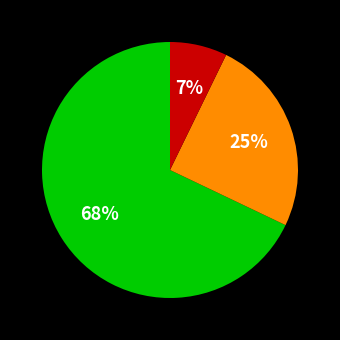

To the nearest percent, what is the difference between the largest and smallest slice percentages?

61%